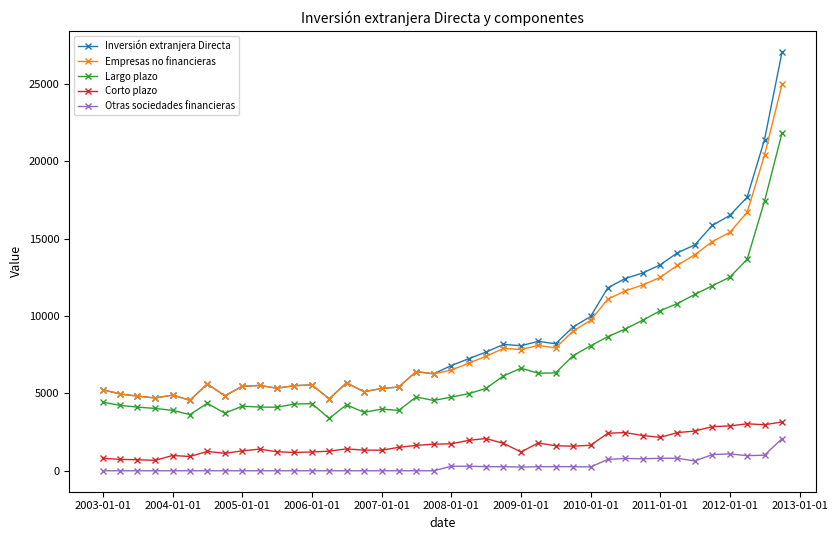

True or false: Corto plazo has more than 1 points higher than both neighbors.

True